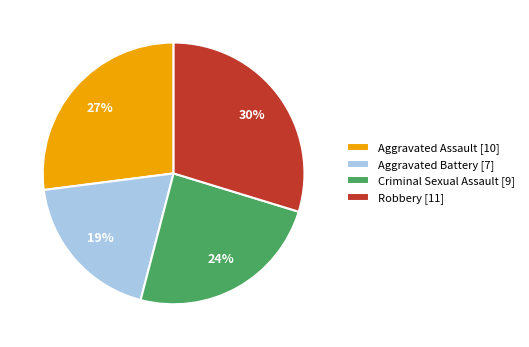

Between Robbery and Criminal Sexual Assault, which is larger?

Robbery